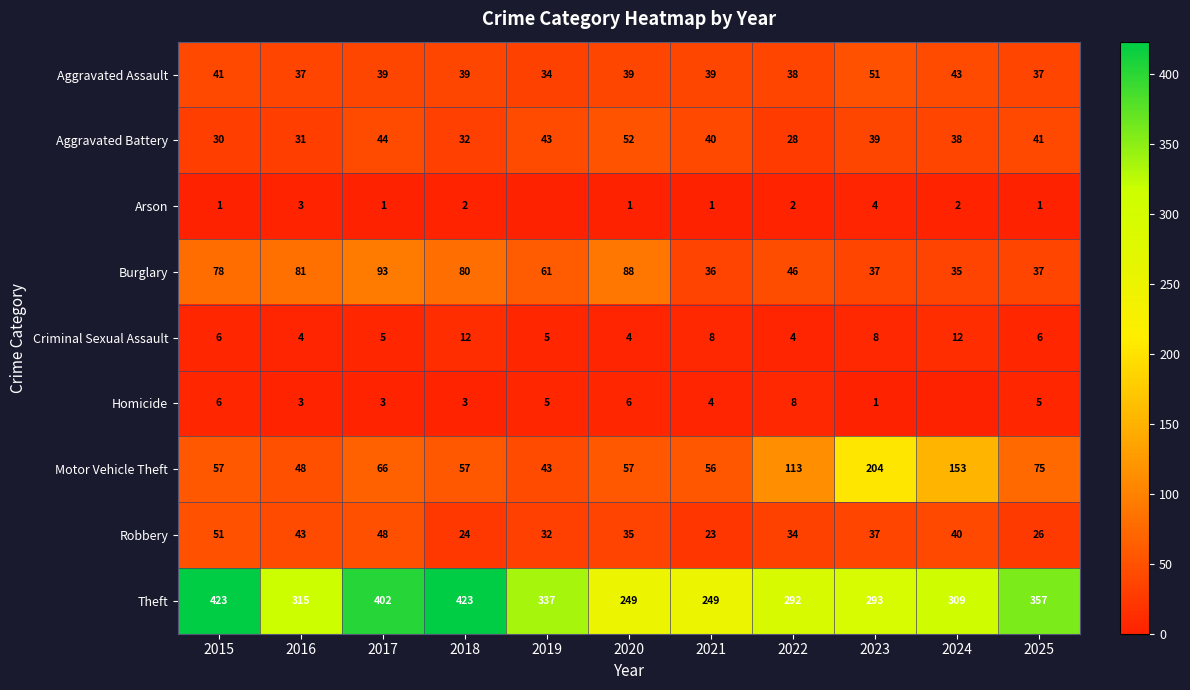

The value of Arson at 2022 is 3. True or false?

False